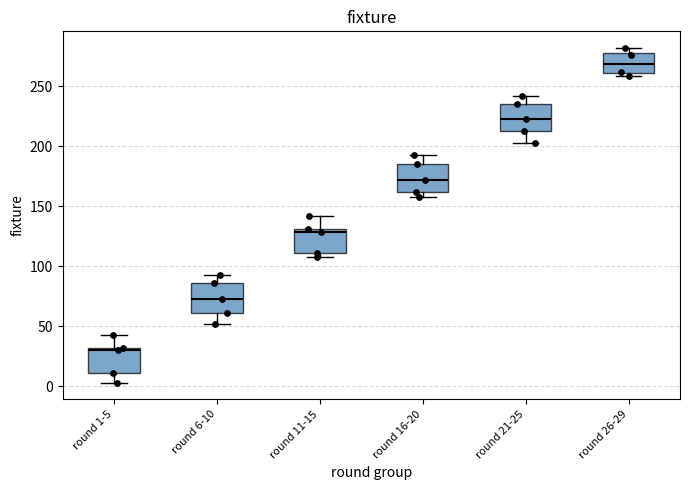

Reading left to right, read every box against the y-axis: the position of its median line, the range the box covers, and the ends of its whiskers. The values are not printed on the chart, so give them approximately, as read against the axis.

round 1-5: median 30 (just below the box's upper edge), box 10 to 30, whiskers 5 to 45
round 6-10: median 75, box 60 to 85, whiskers 50 to 95
round 11-15: median 130 (just below the box's upper edge), box 110 to 130, whiskers 110 (just below the box's lower edge) to 140
round 16-20: median 170, box 160 to 185, whiskers 160 (just below the box's lower edge) to 195
round 21-25: median 225, box 215 to 235, whiskers 205 to 240
round 26-29: median 270, box 260 to 280, whiskers 260 (just below the box's lower edge) to 280 (just above the box's upper edge)